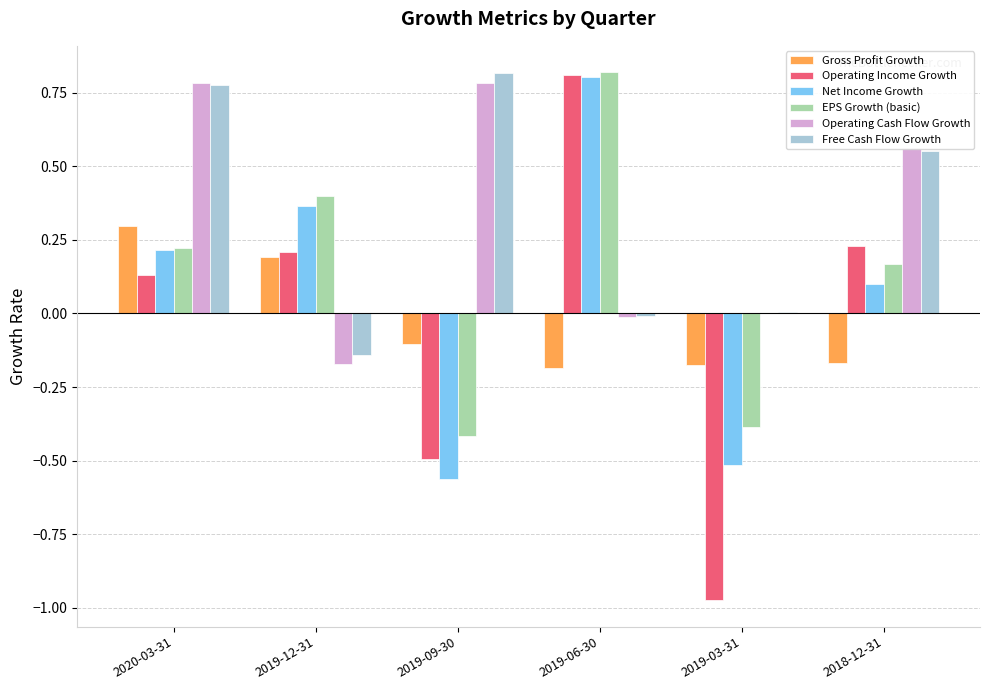

What is the highest value of the Gross Profit Growth series?

0.3